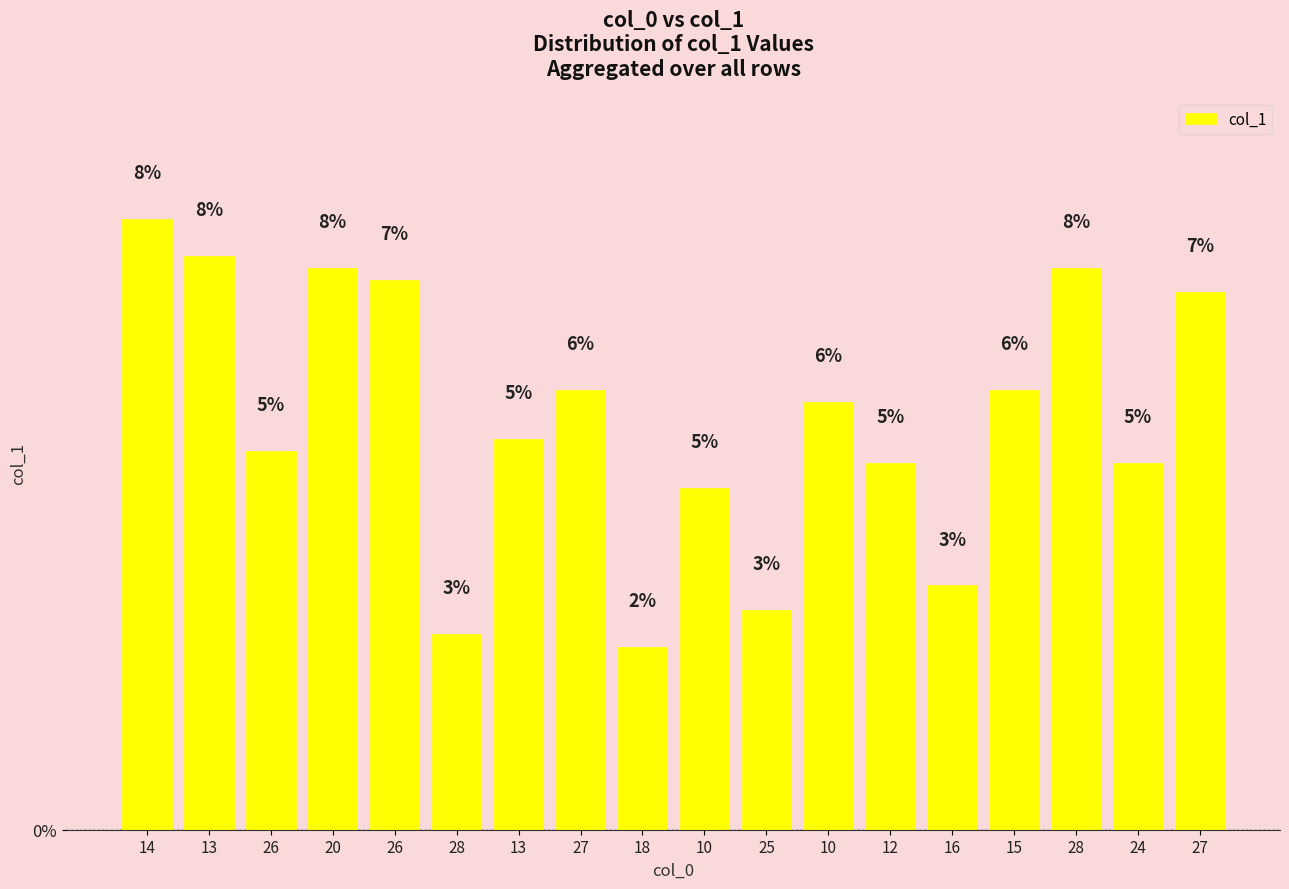

Count the number of data series in this chart.

1